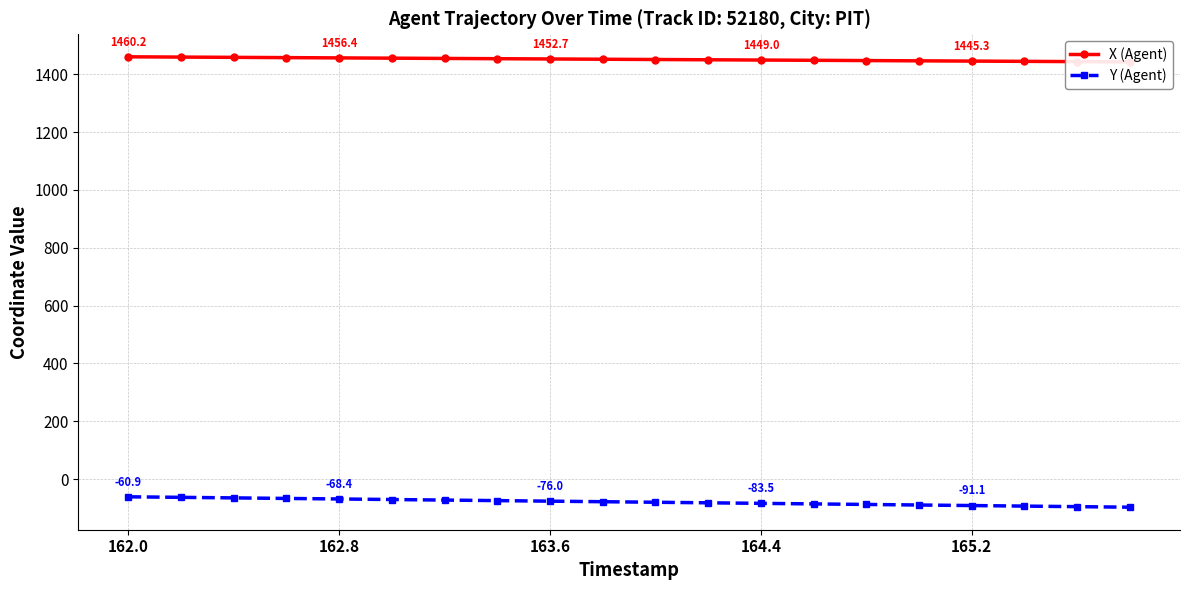

Which category has the highest value in the Y (Agent) series?

162.0